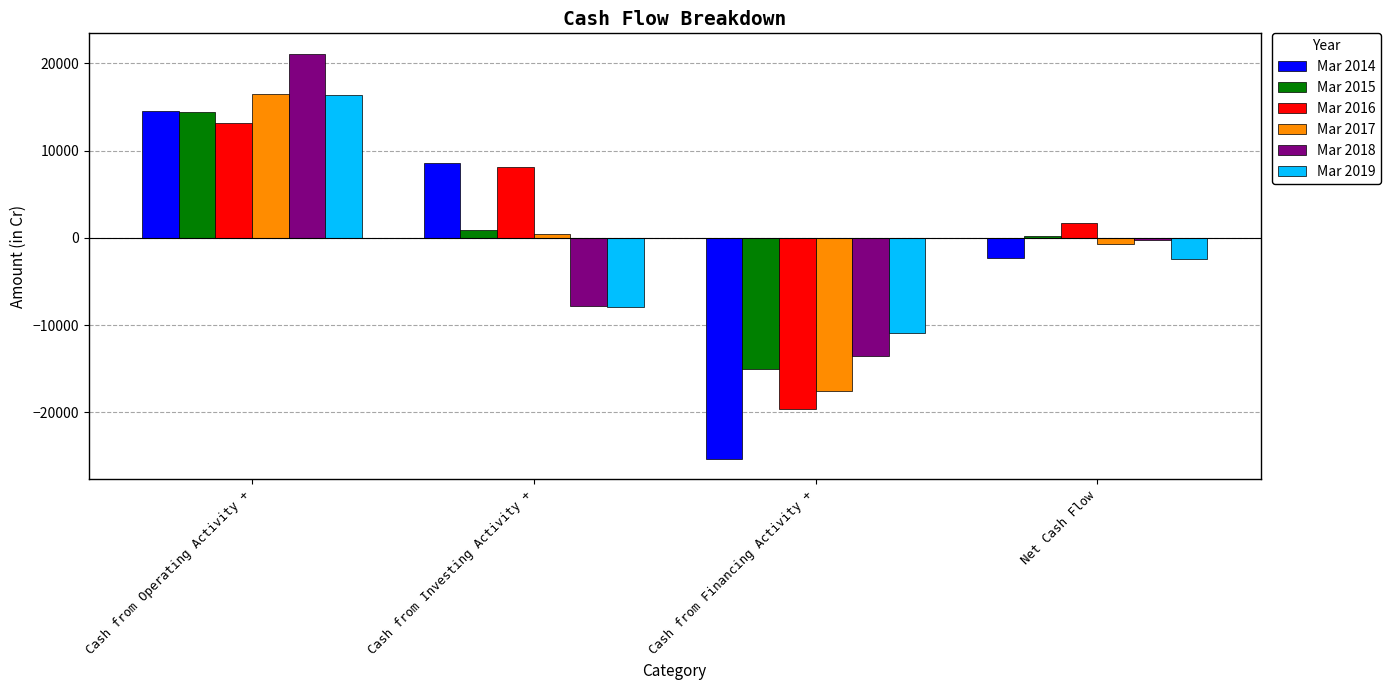

Between Cash from Operating Activity + and Cash from Investing Activity +, which series saw the biggest shift?

Mar 2018